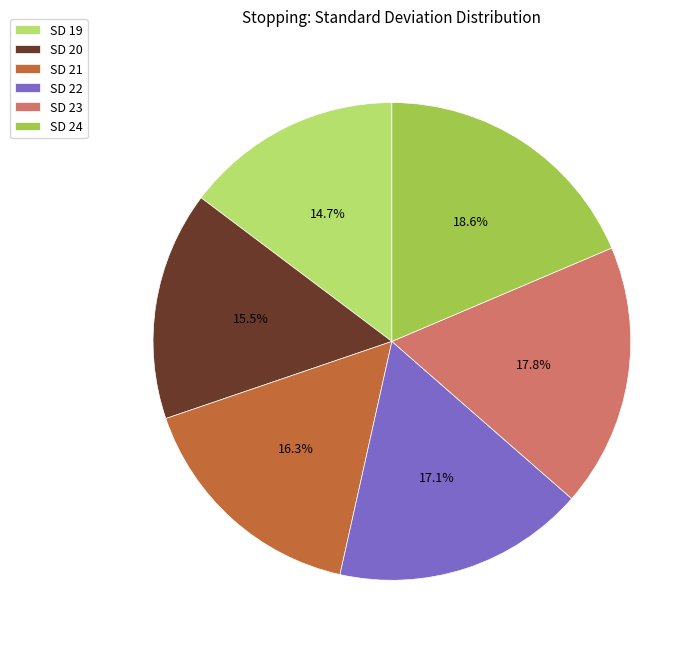

Rank the categories by value from highest to lowest.

SD 24, SD 23, SD 22, SD 21, SD 20, SD 19